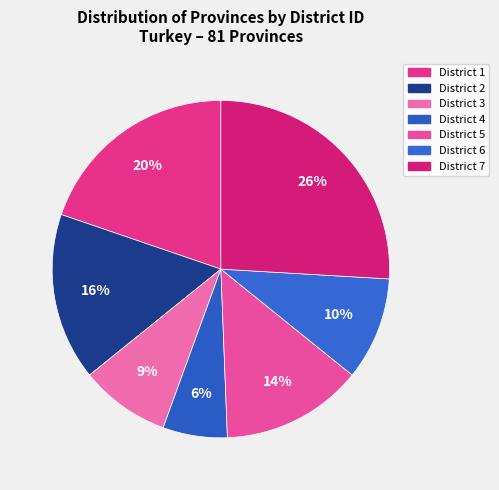

How many slices are in this pie chart?

7